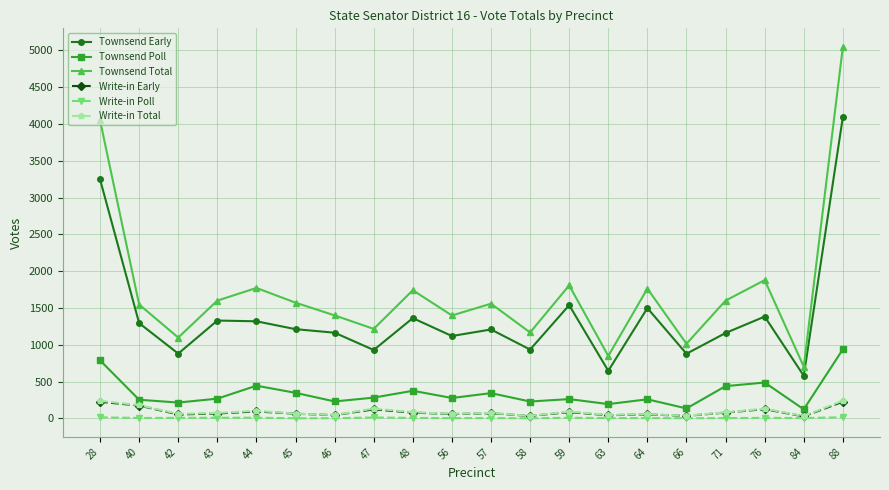

What is the spread (max minus min) of values at 45?

1571